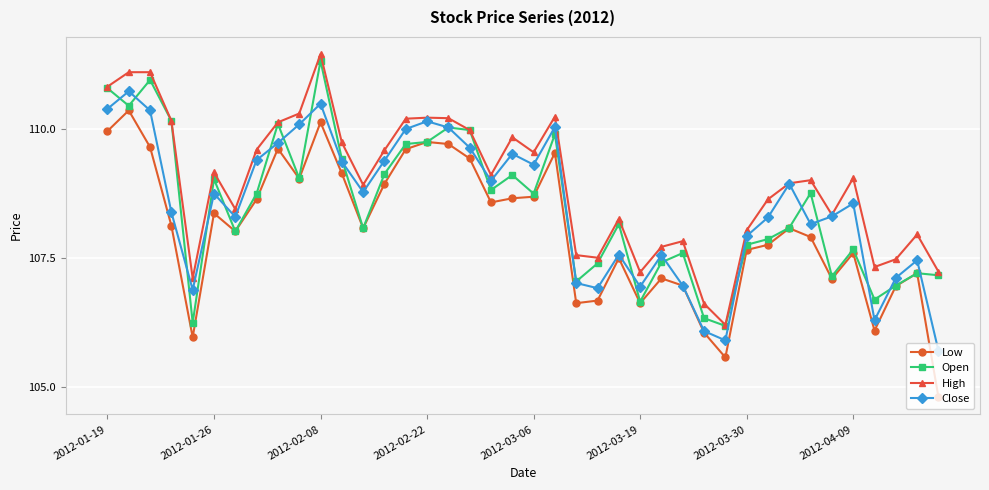

What is the value of the Low point at the 35th from the left?

107.1